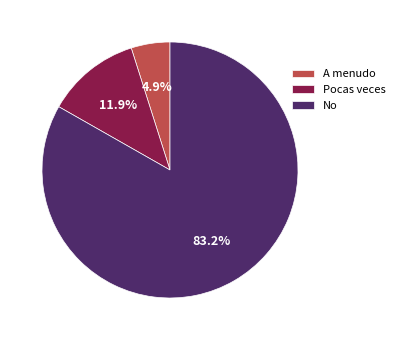

To the nearest percent, what is the combined percentage of Pocas veces and A menudo?

17%